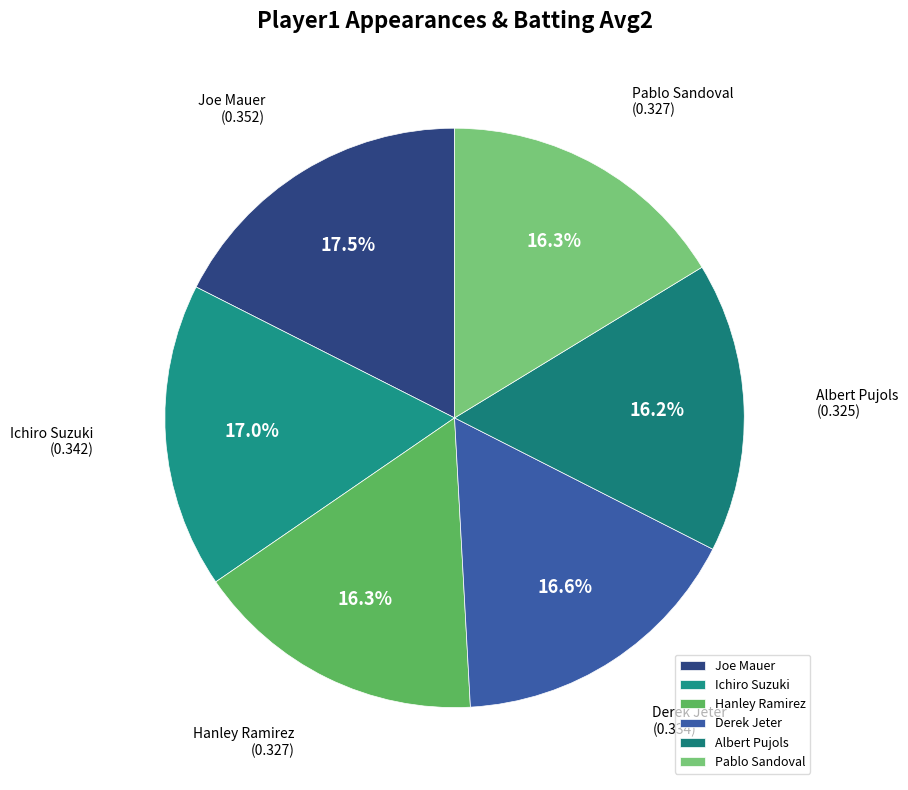

To the nearest percent, what portion does Hanley Ramirez represent?

16%